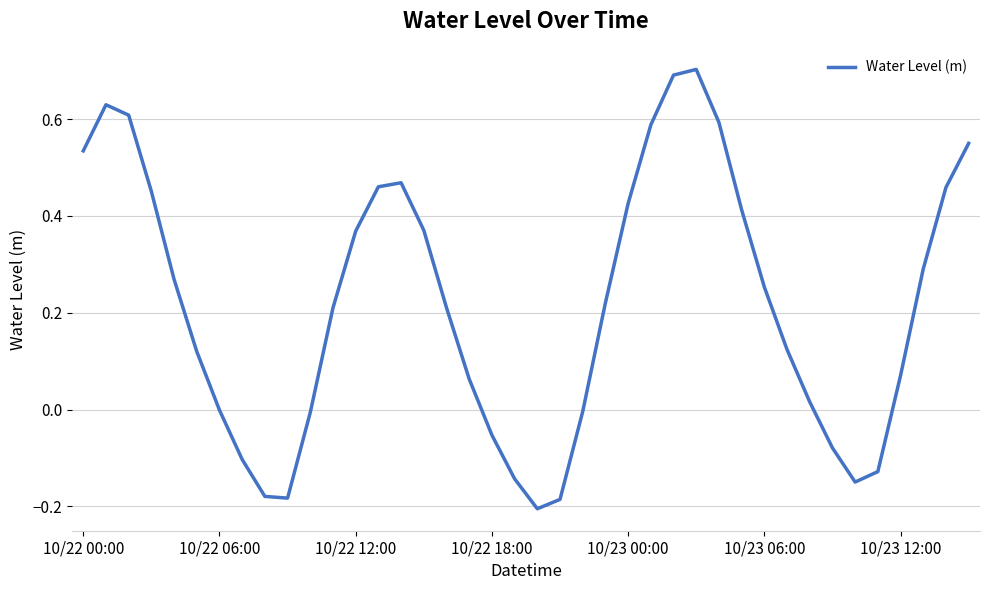

What is the greatest value displayed?

0.7